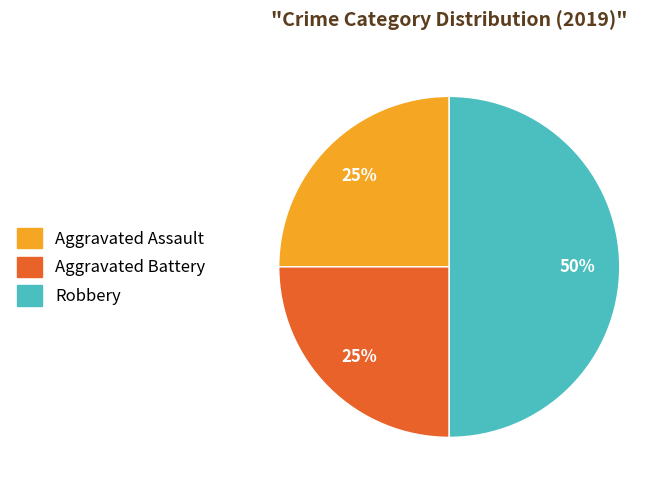

The Aggravated Battery slice represents 15% of the pie. True or false?

False